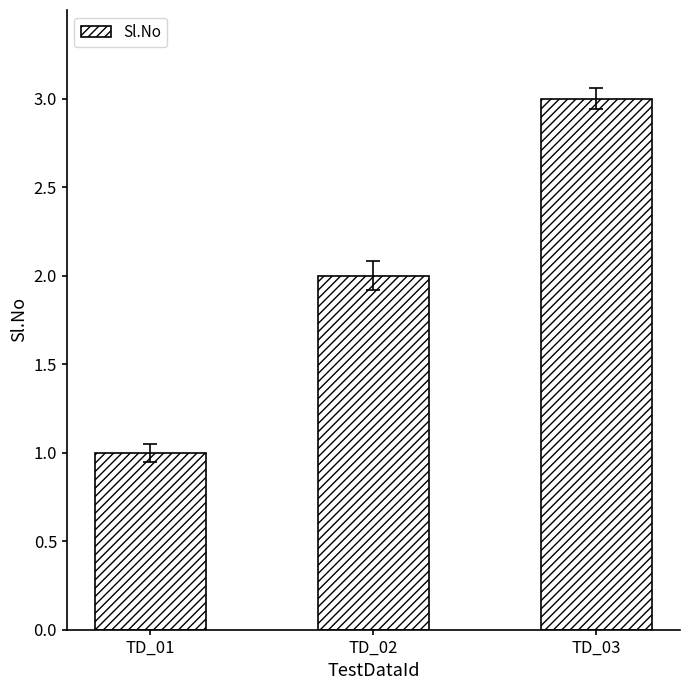

How many bars are there in total?

3